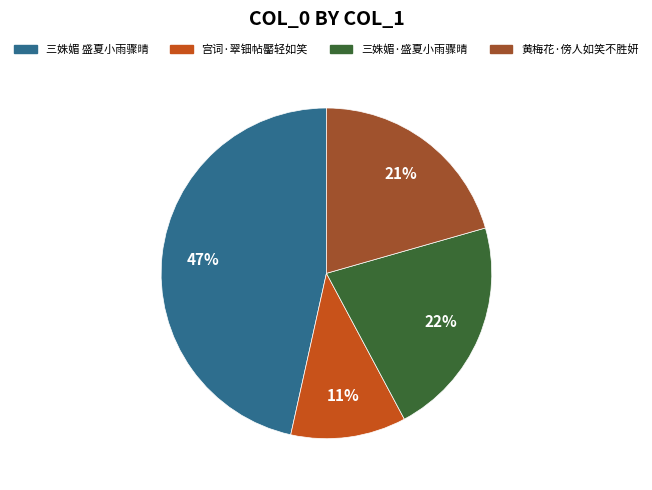

Is there a majority slice in this chart?

No